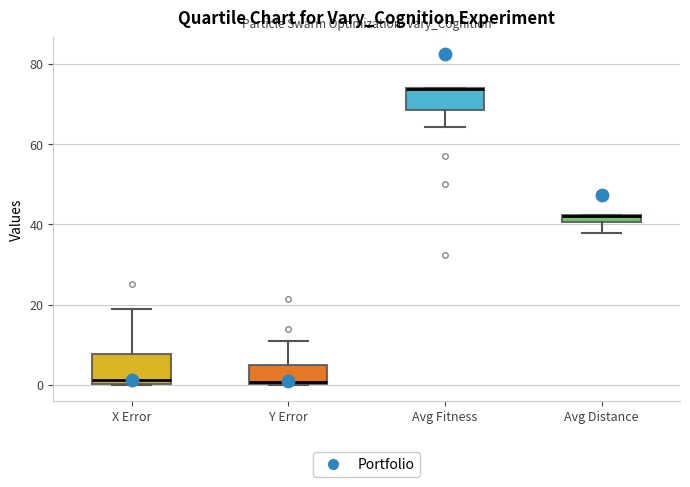

Comparing the boxes themselves (not the whiskers), which one is the tallest?

X Error